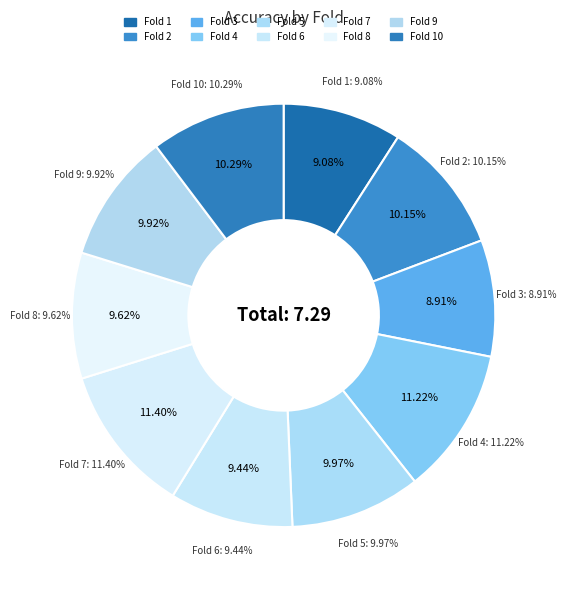

To the nearest percent, what percentage of the pie is 8?

10%